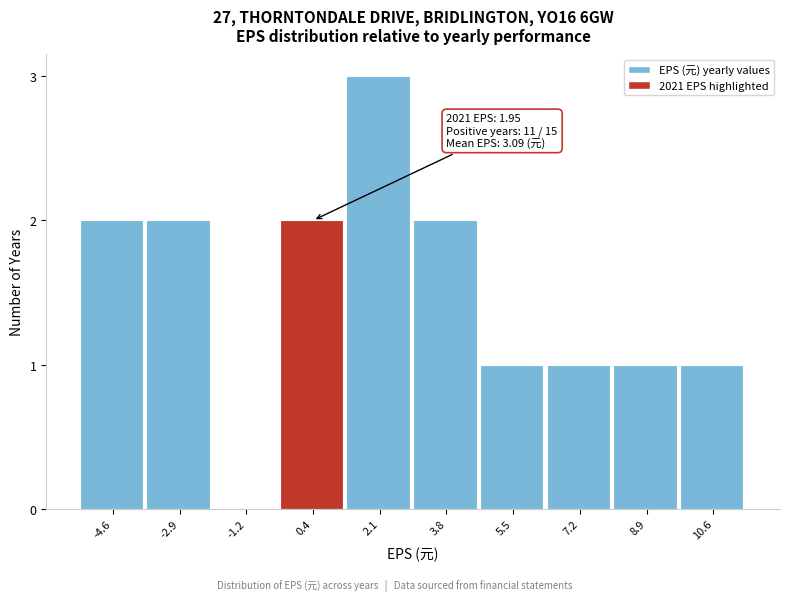

Reading right to left, extract all data points from this chart.

10.6=1	8.9=1	7.2=1	5.5=1	3.8=2	2.1=3	0.4=2	-1.2=0	-2.9=2	-4.6=2